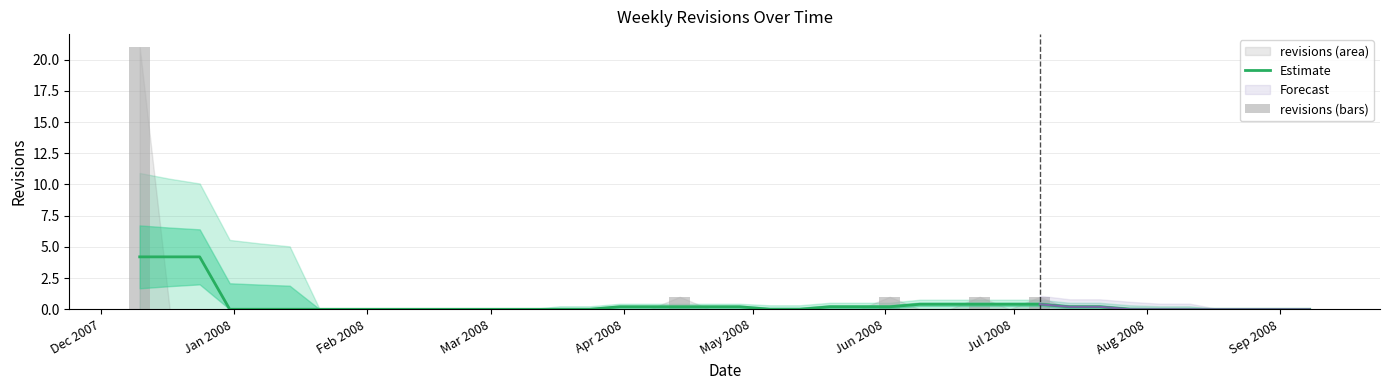

What is the sum of all Estimate values?

16.6